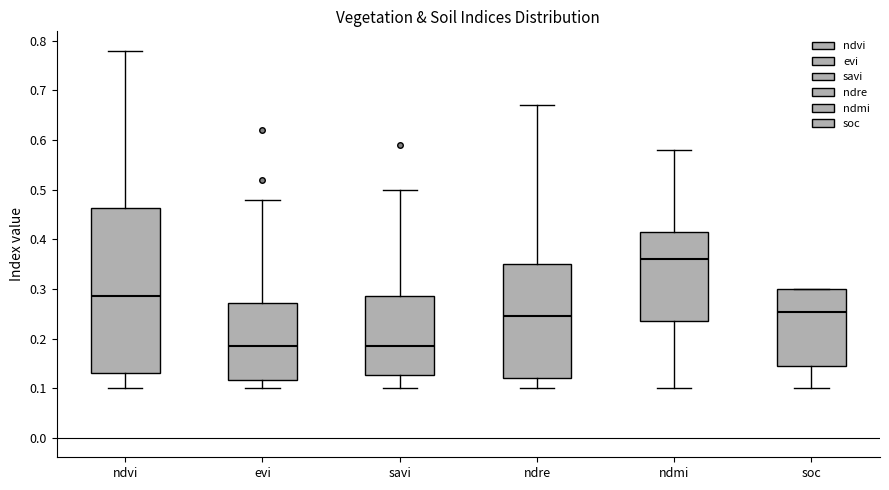

Reading left to right, transcribe this box plot: for each box, give where its median line is, the range the box spans, and where its two whiskers end, as read against the y-axis. The values are not printed on the chart, so give them approximately, as read against the axis.

ndvi: median 0.29, box 0.13 to 0.46, whiskers 0.10 to 0.78
evi: median 0.19, box 0.12 to 0.27, whiskers 0.10 to 0.48
savi: median 0.19, box 0.13 to 0.29, whiskers 0.10 to 0.50
ndre: median 0.25, box 0.12 to 0.35, whiskers 0.10 to 0.67
ndmi: median 0.36, box 0.24 to 0.42, whiskers 0.10 to 0.58
soc: median 0.25, box 0.15 to 0.30, whiskers 0.10 to 0.30